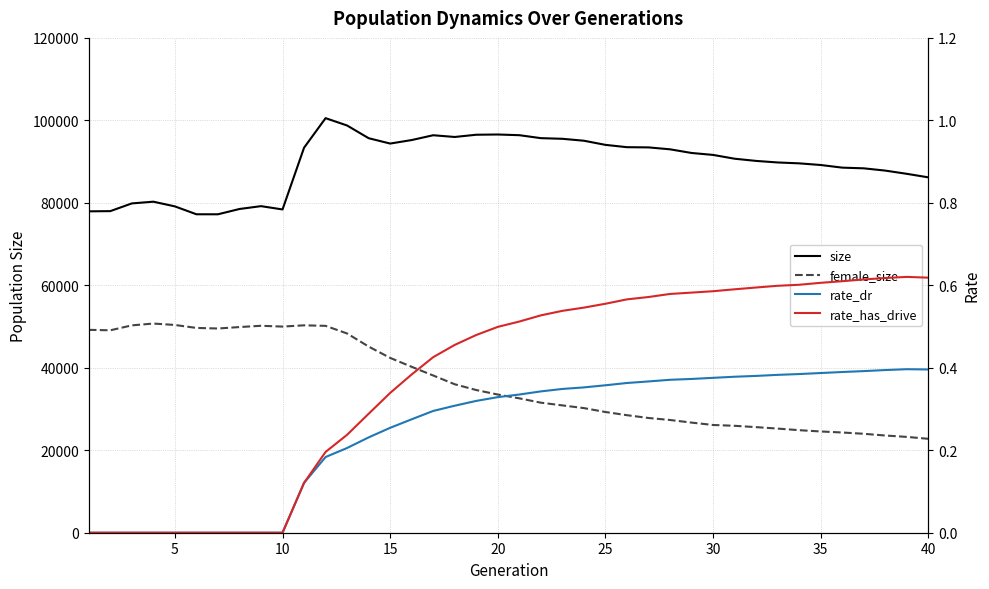

What is the spread (max minus min) of values at 30?

91618.6